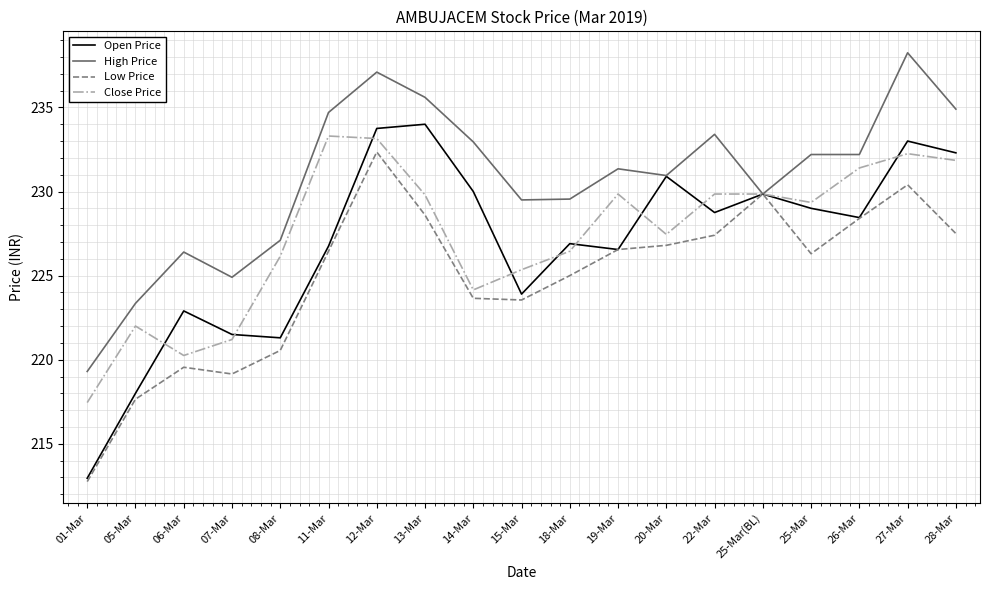

Between 05-Mar and 07-Mar, which series saw the biggest shift?

Open Price